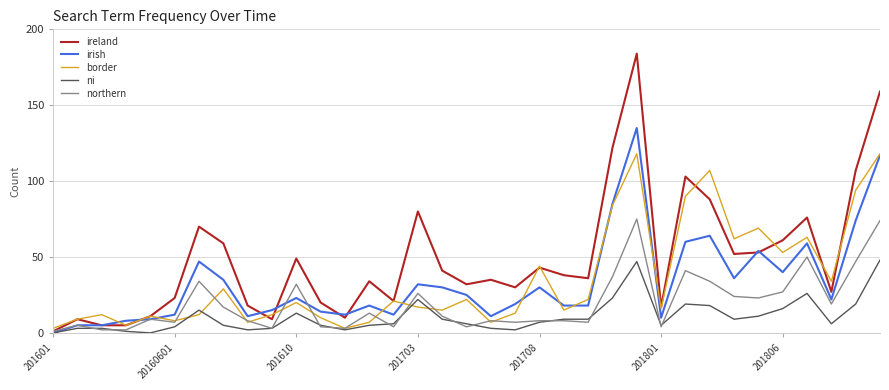

How many series are shown in this chart?

5